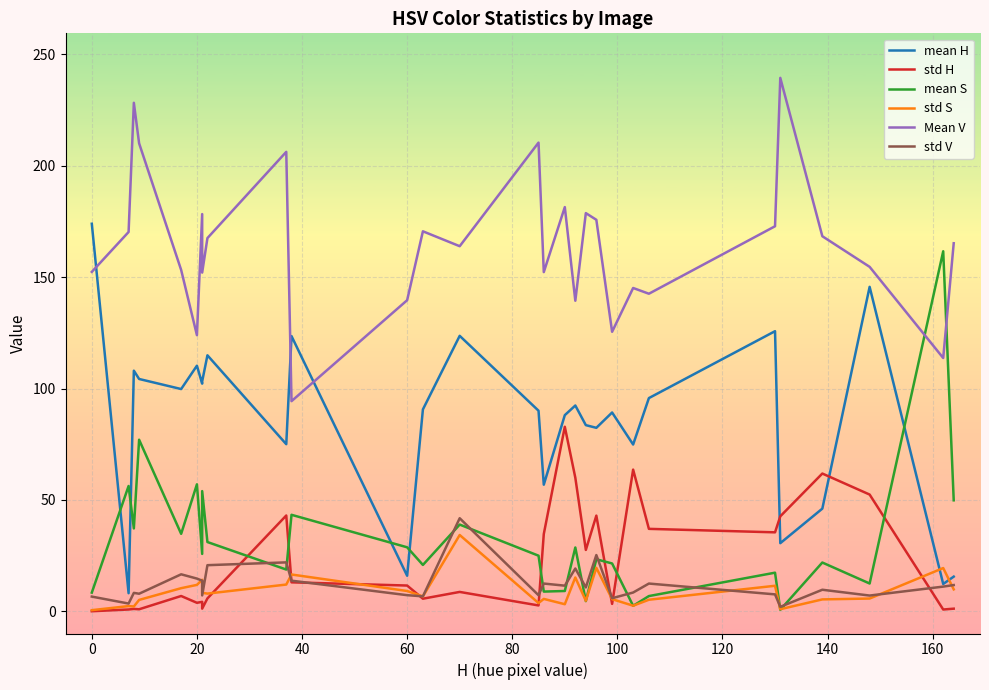

What is the value of the Mean V point at the 2nd from the left?

170.3